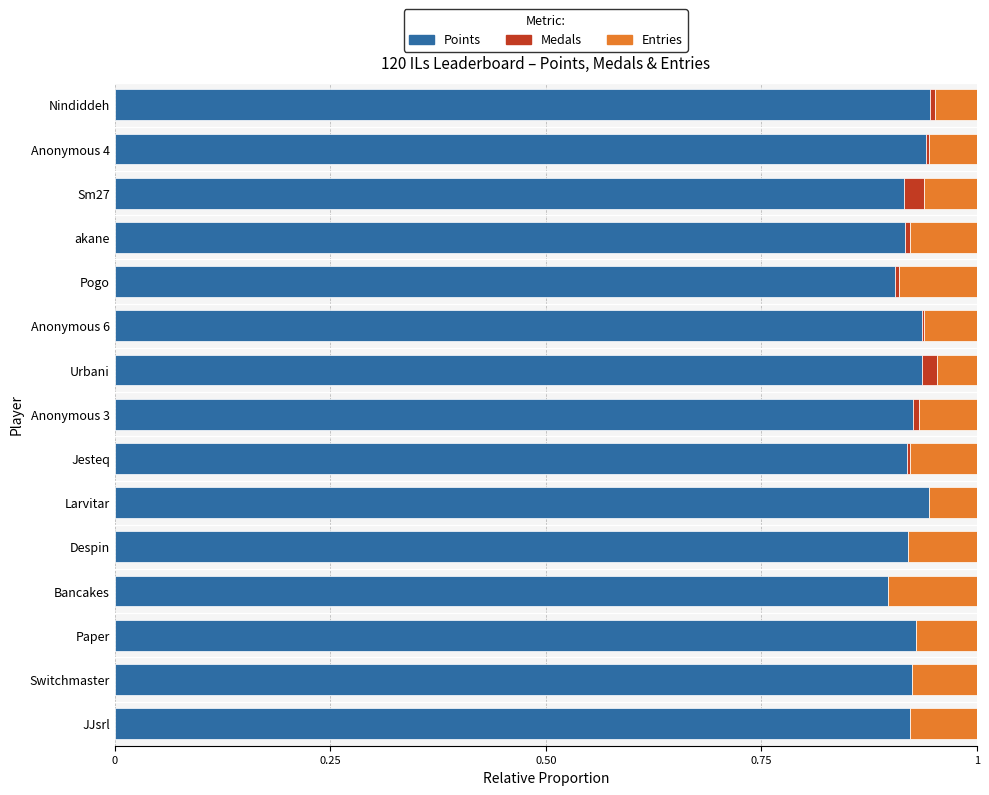

Is it true that Points equals 0.2 at Larvitar?

False